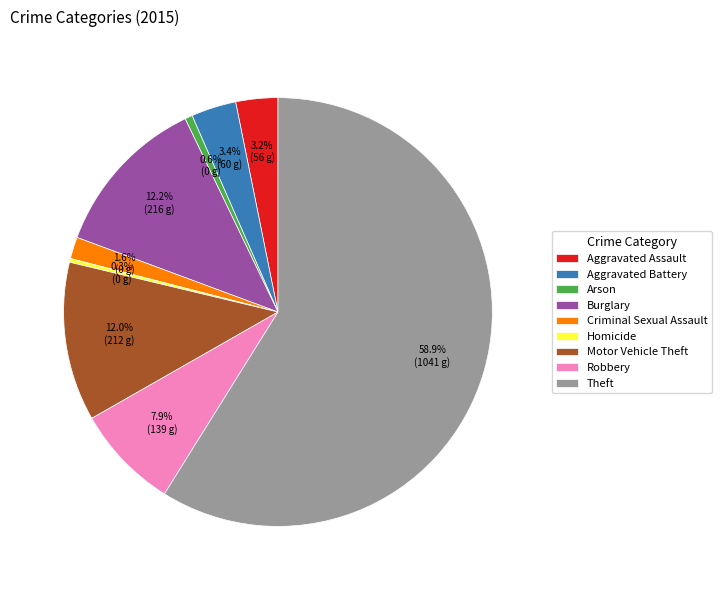

To the nearest percent, what is the combined percentage of Robbery and Homicide?

8%